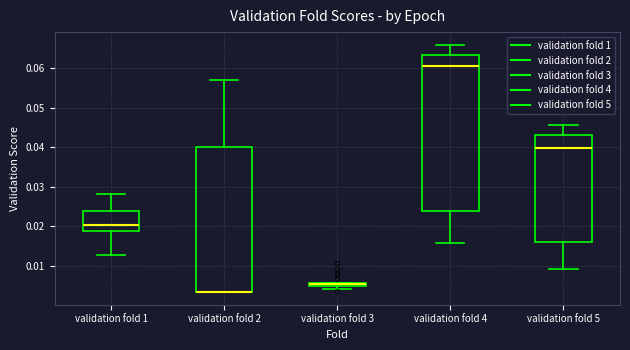

Where is the lower edge of the box for validation fold 3 on the y-axis? The values are not printed on the chart, so give them approximately, as read against the axis.

0.005